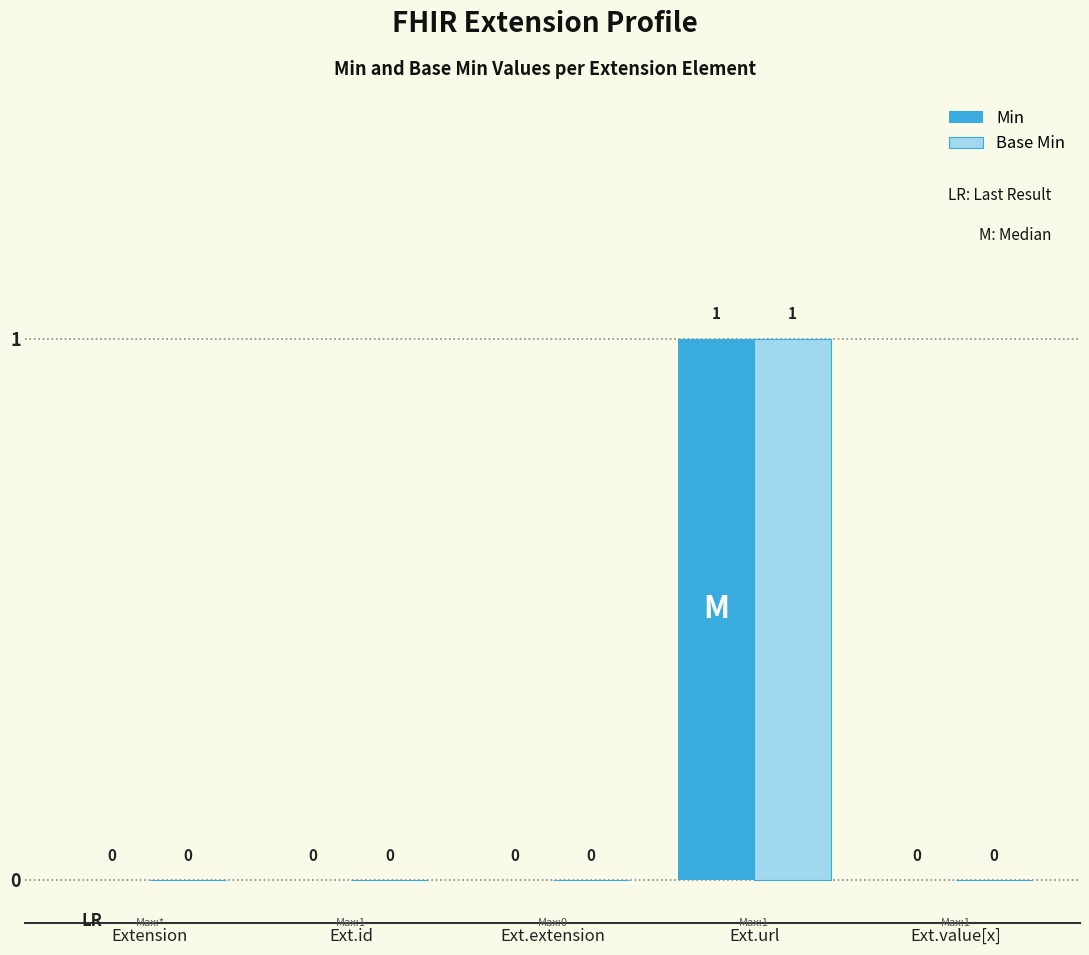

At which label does Min reach its peak?

Ext.url